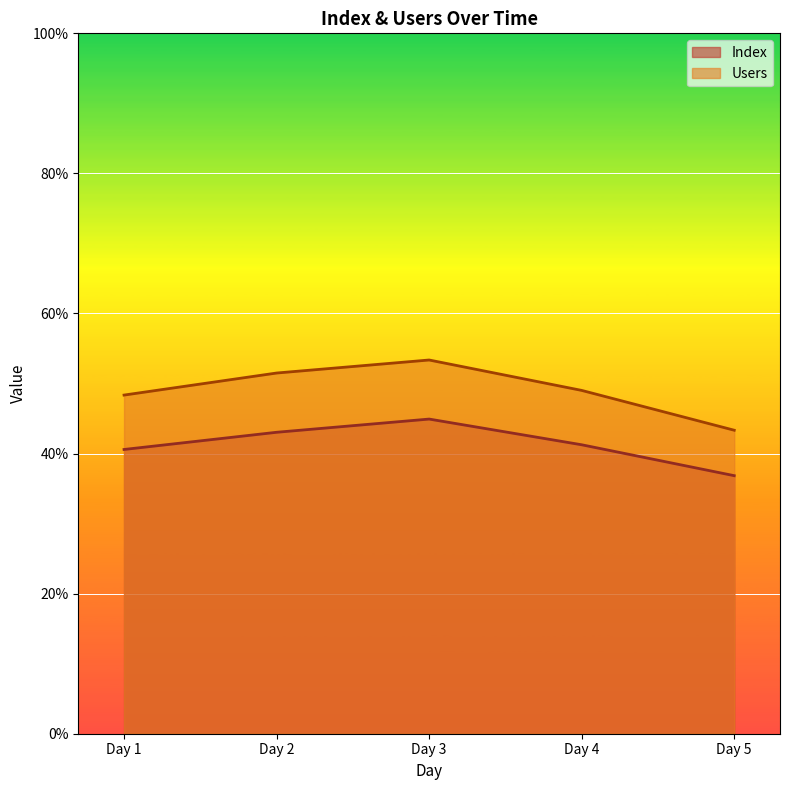

The value of Users at Day 2 is 68.7. True or false?

False